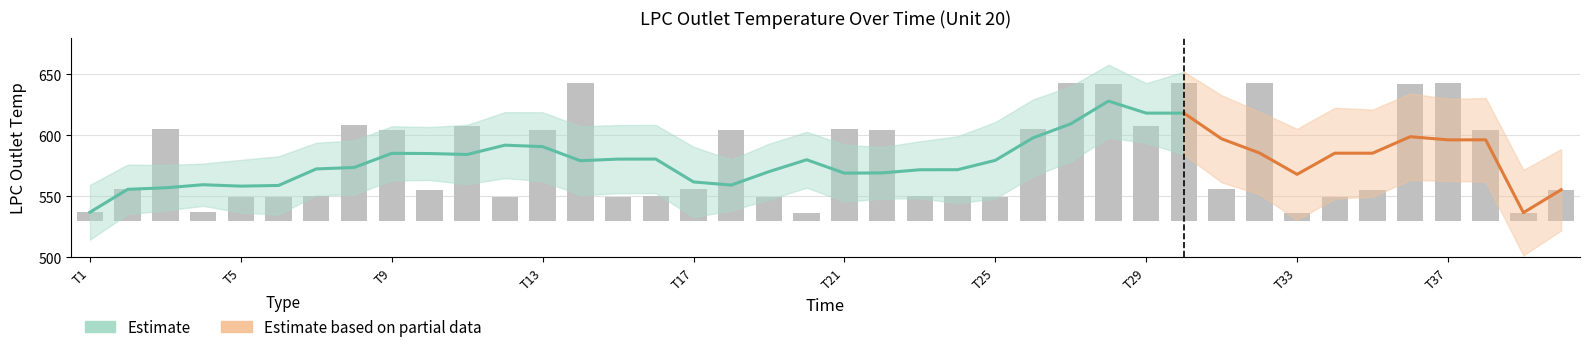

What is the value of the 14th bar from the left?

112.9